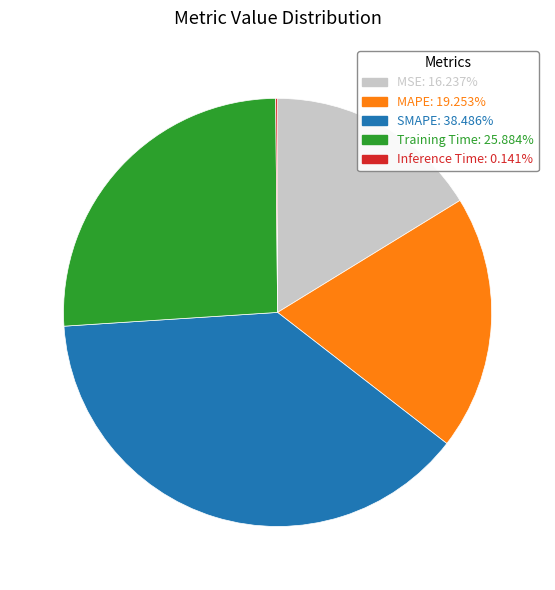

Is the sum of SMAPE and Training Time greater than half?

Yes